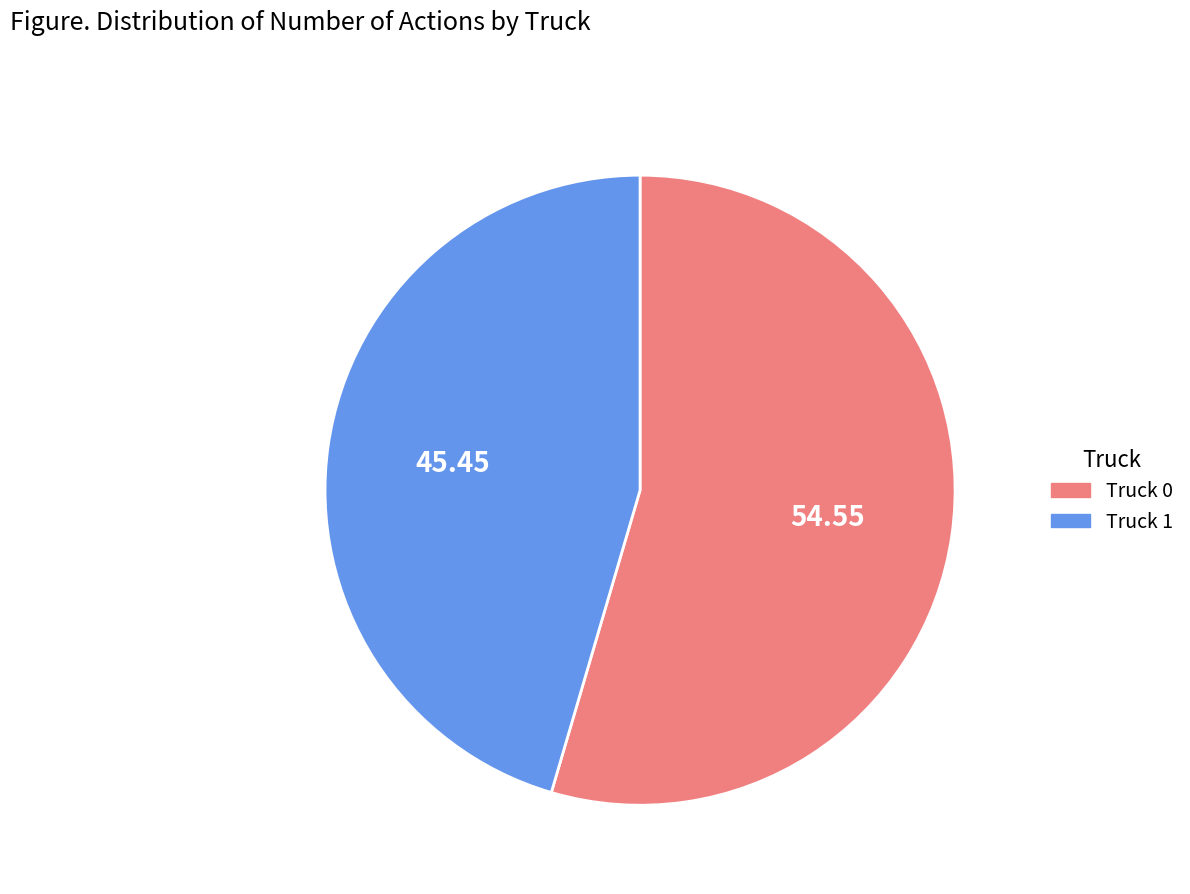

Which category has the smallest portion of the pie?

Truck 1